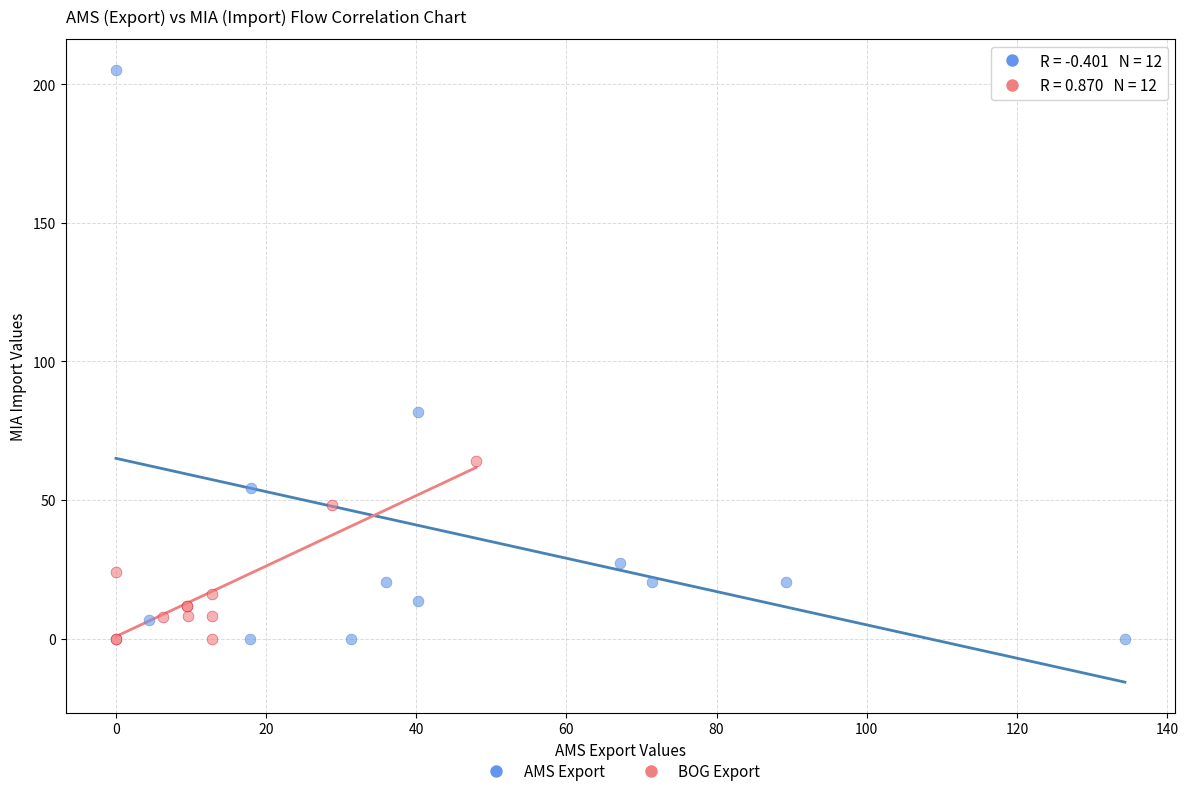

Which series contains the highest Y value?

AMS Export